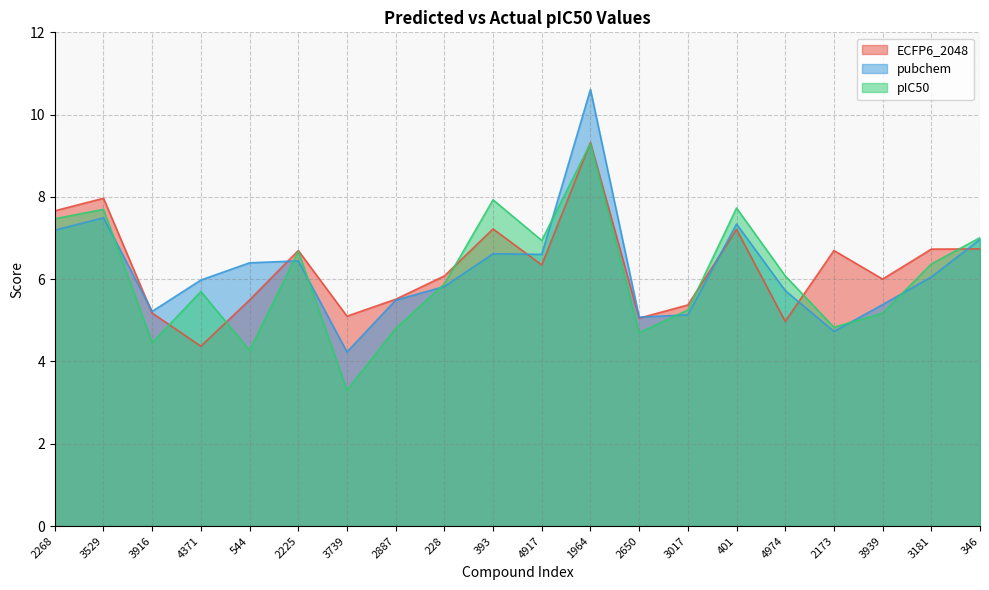

What is the difference between the maximum and minimum values in the pIC50 series?

6.0